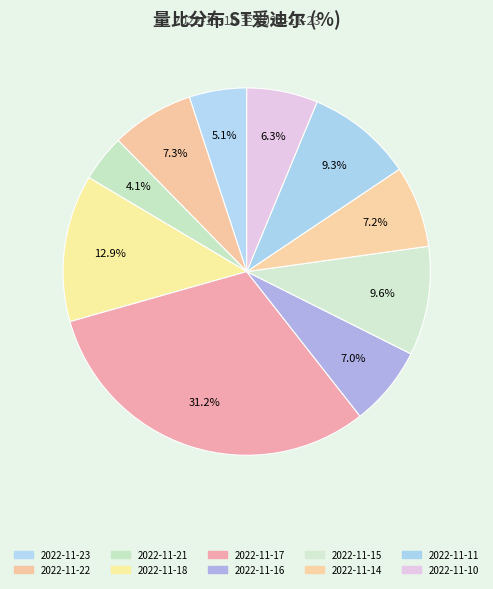

What percentage is the 2022-11-16 slice, to the nearest percent?

7%